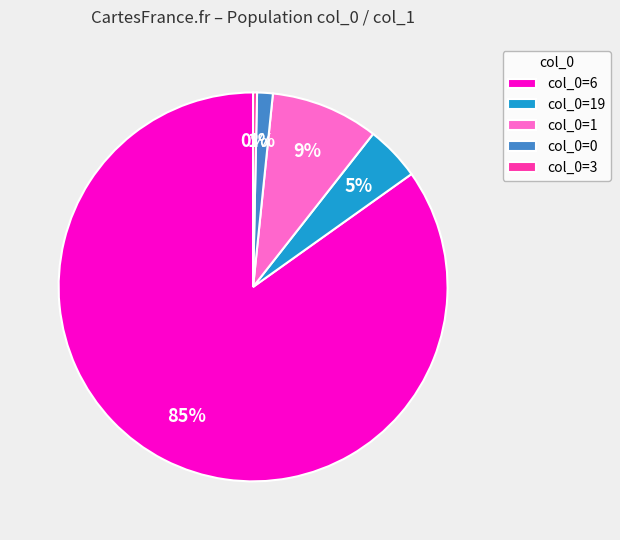

Is the sum of col_0=0 and col_0=19 greater than half?

No